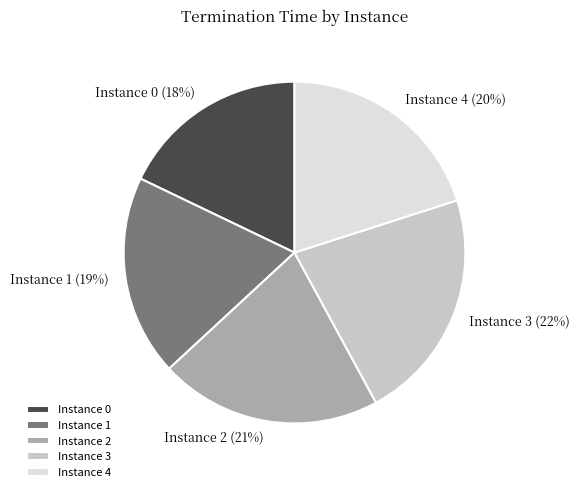

To the nearest percent, what is the average slice percentage?

20%